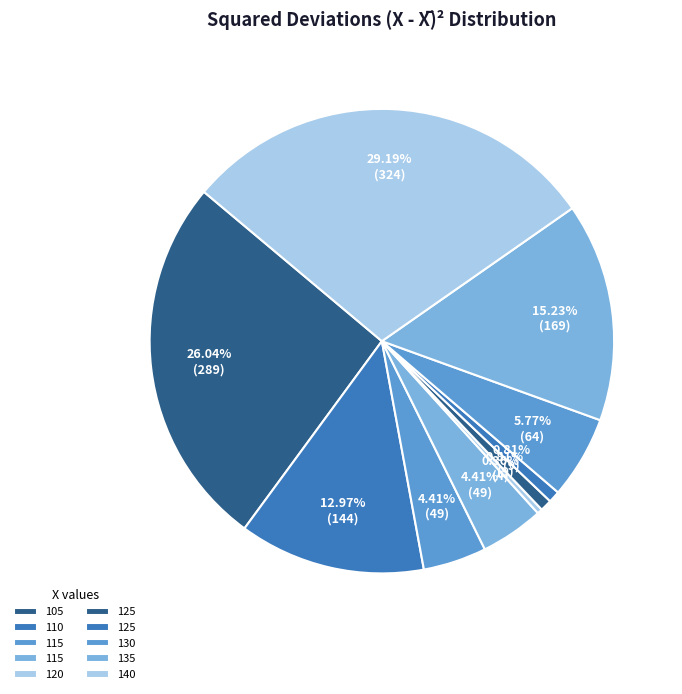

How many slices are in this pie chart?

10